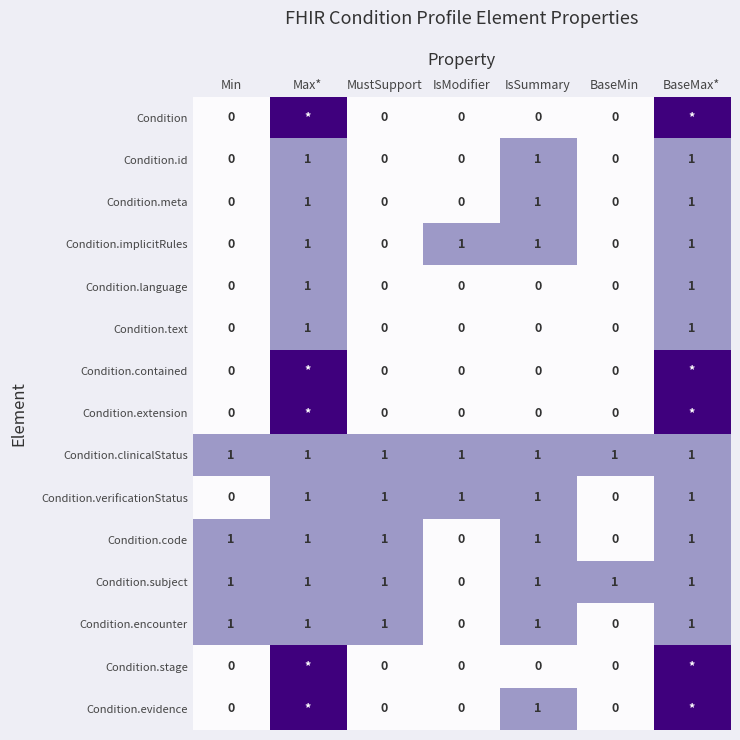

How many Condition.language values are between 0 and 1?

7